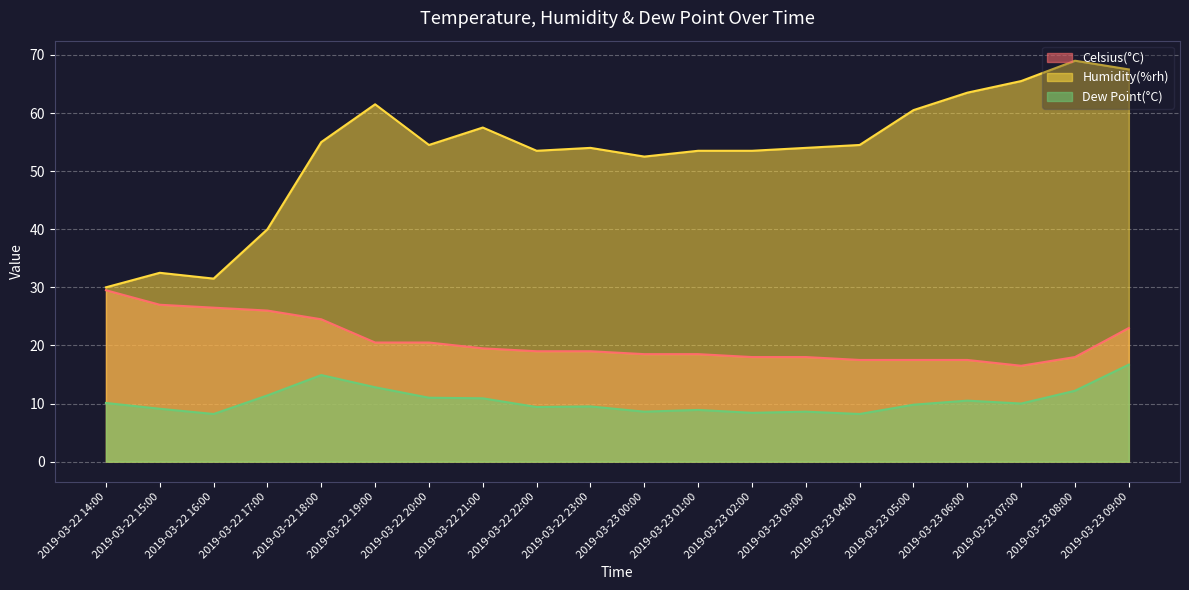

What are all the series names shown in the legend?

Celsius(°C), Humidity(%rh), Dew Point(°C)